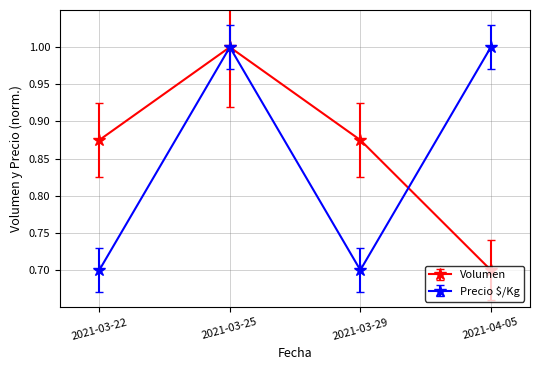

At how many categories does at least one series exceed 0?

4